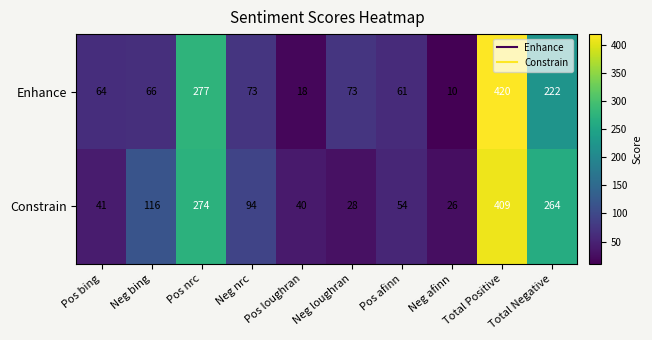

At how many categories does at least one series exceed 261?

3